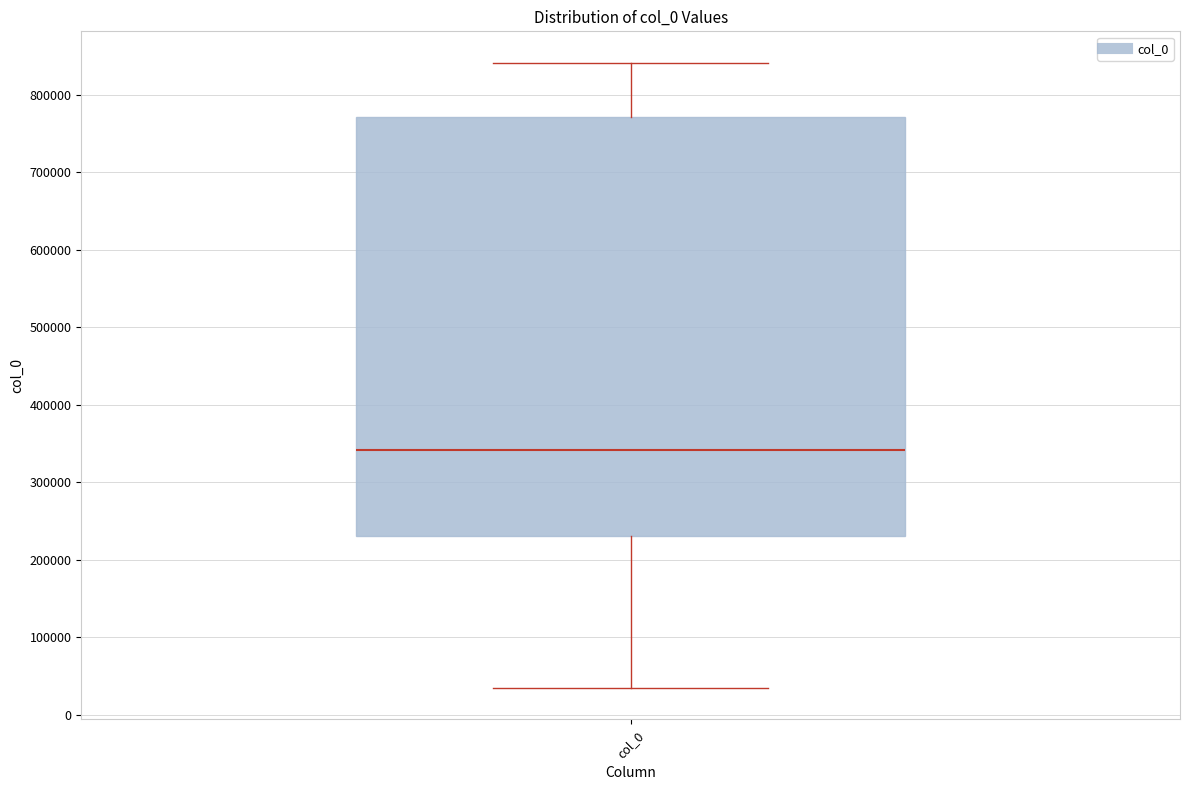

Read this box plot against the y-axis: the position of the median line, the range covered by the box, and the ends of both whiskers. The values are not printed on the chart, so give them approximately, as read against the axis.

median 340000, box 230000 to 770000, whiskers 30000 to 840000